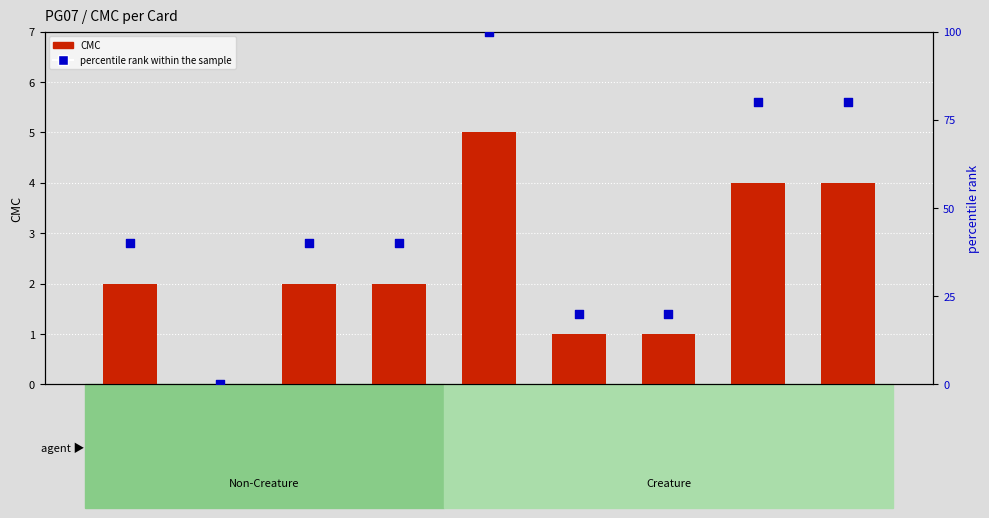

At how many categories does at least one series exceed 29?

6